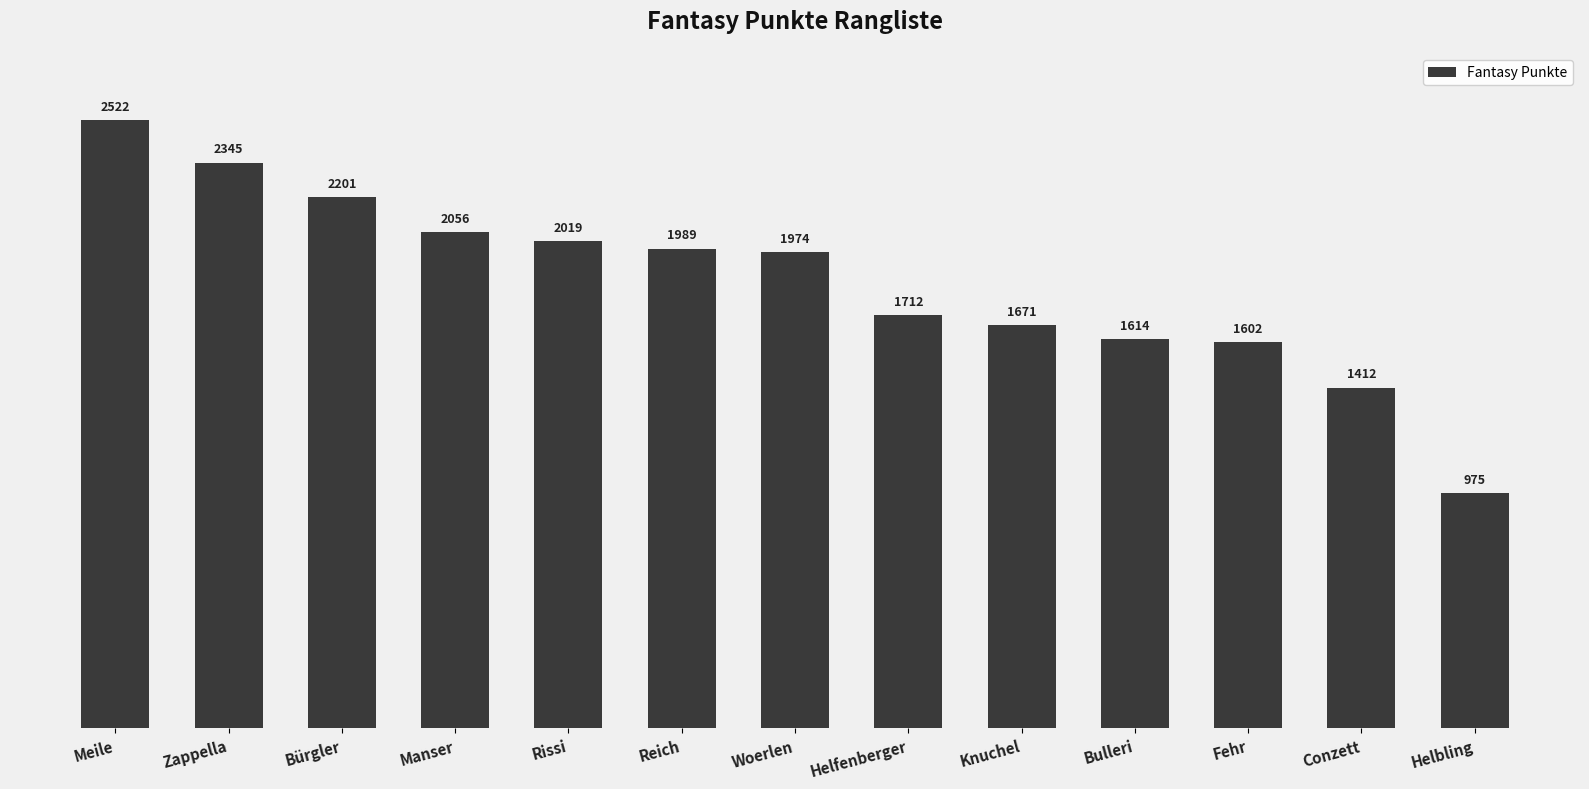

What is the change in value from Rissi to Woerlen?

-45